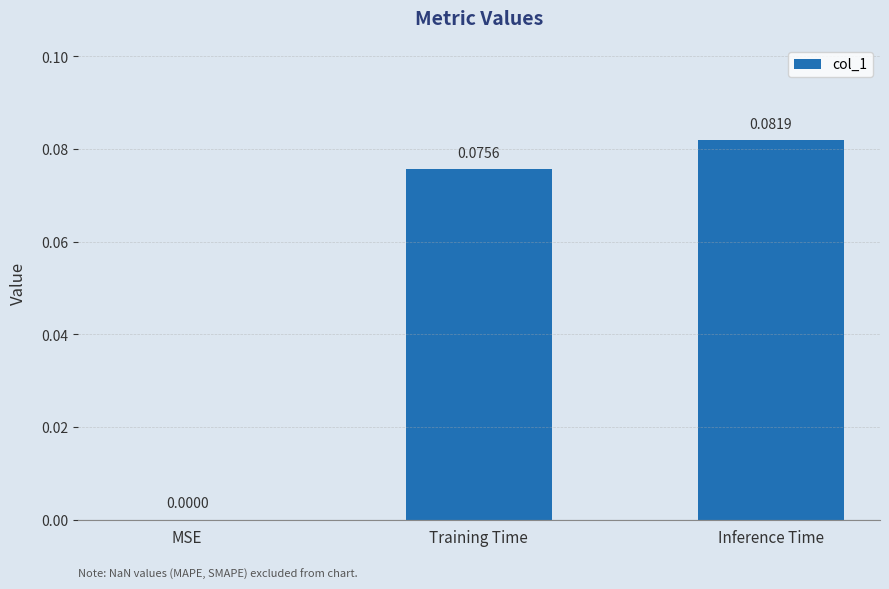

Which category has the highest value across all series?

Inference Time